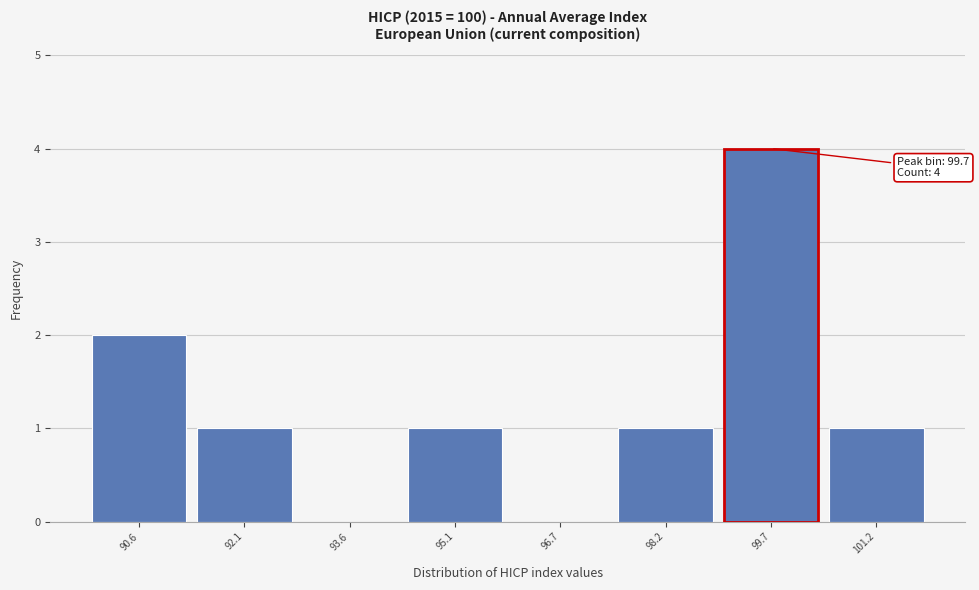

Over which range of the x-axis is the bar tallest?

99.0 to 100.4